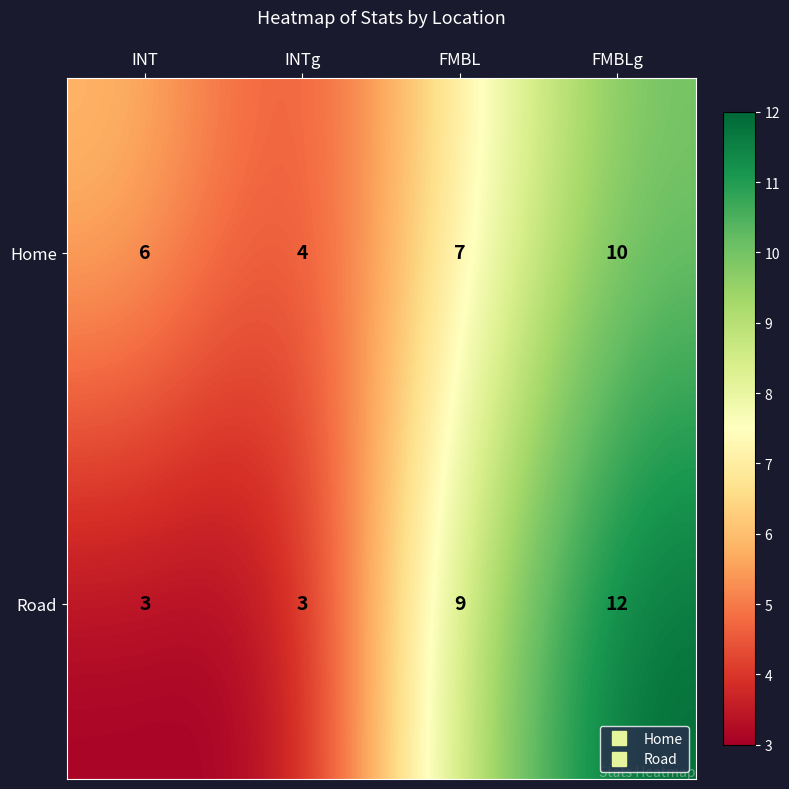

At which label is Home closest to 7?

FMBL